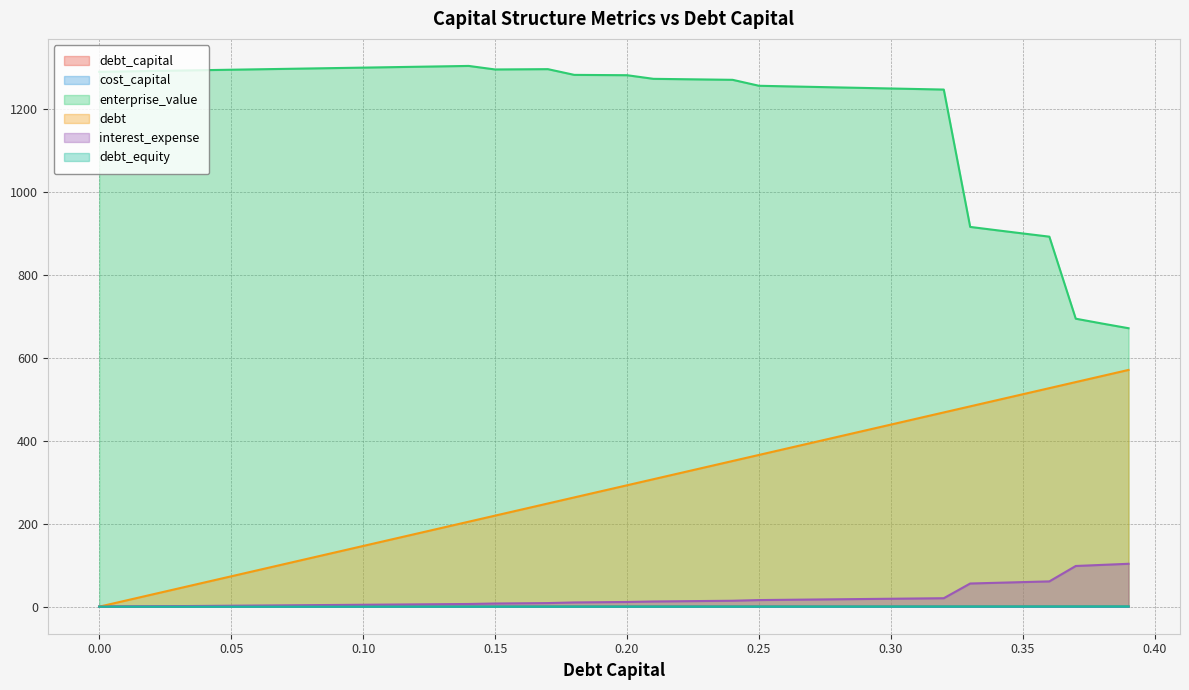

How many lines are shown in the chart?

6